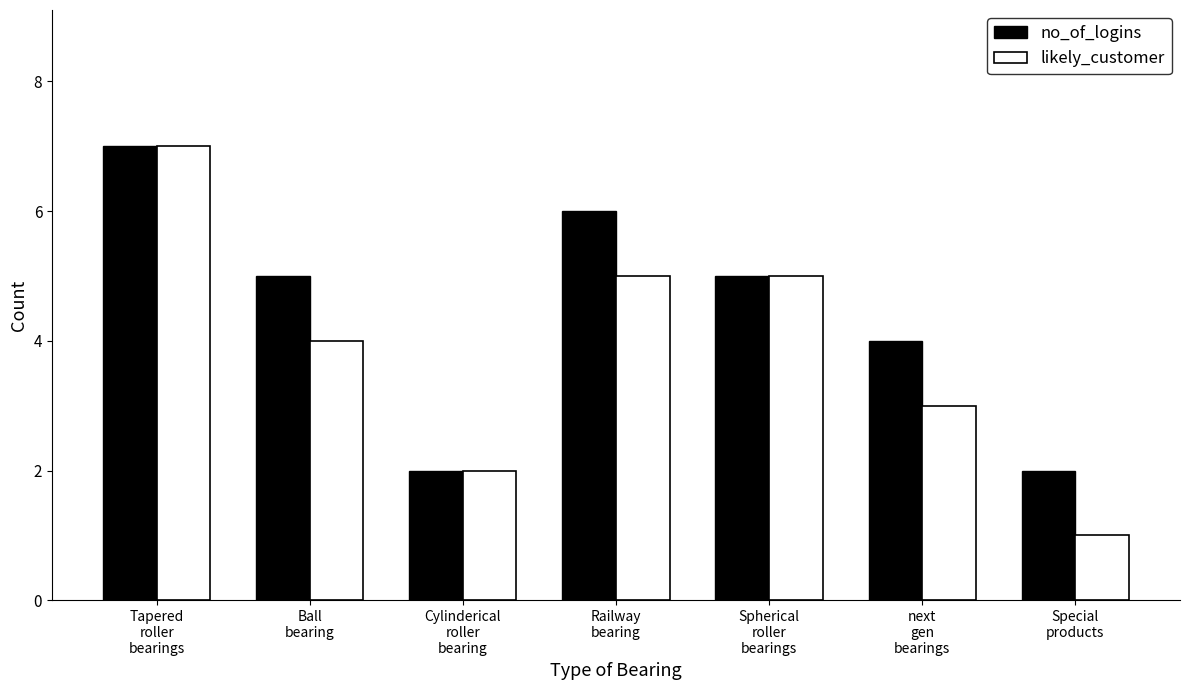

What position from the right is Spherical
roller
bearings?

3